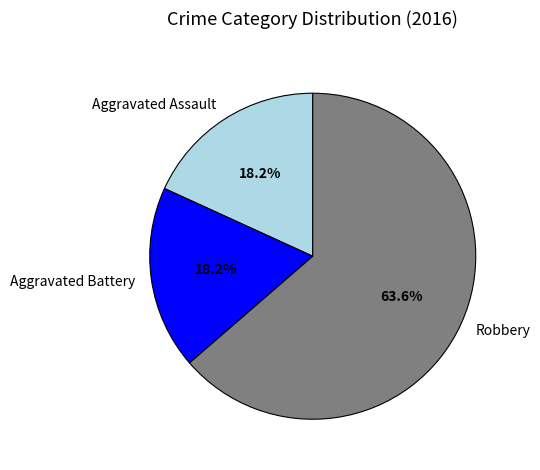

How many segments does this pie chart have?

3